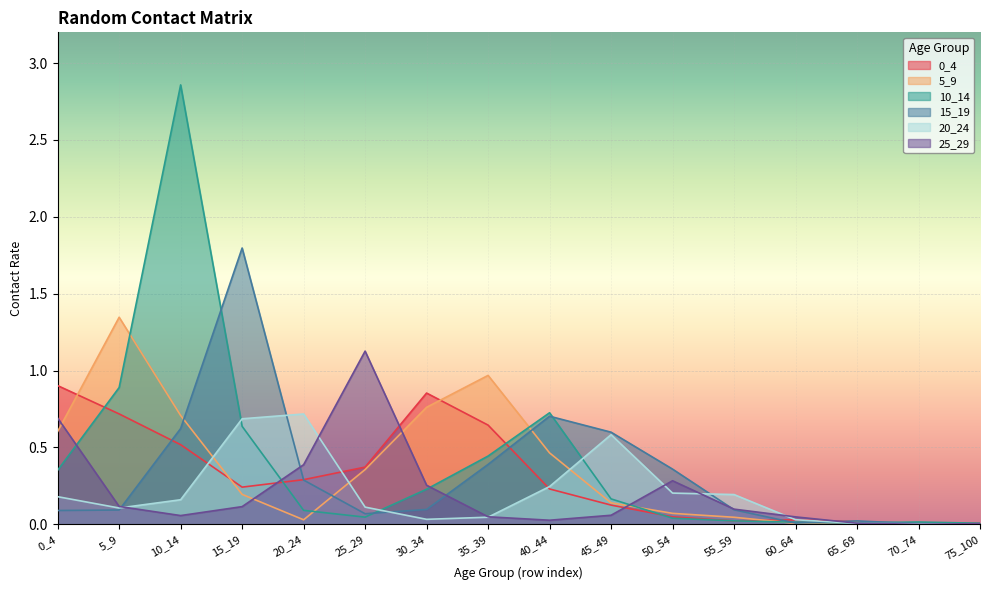

What is the difference between the maximum and second lowest values in the 5_9 series?

1.3